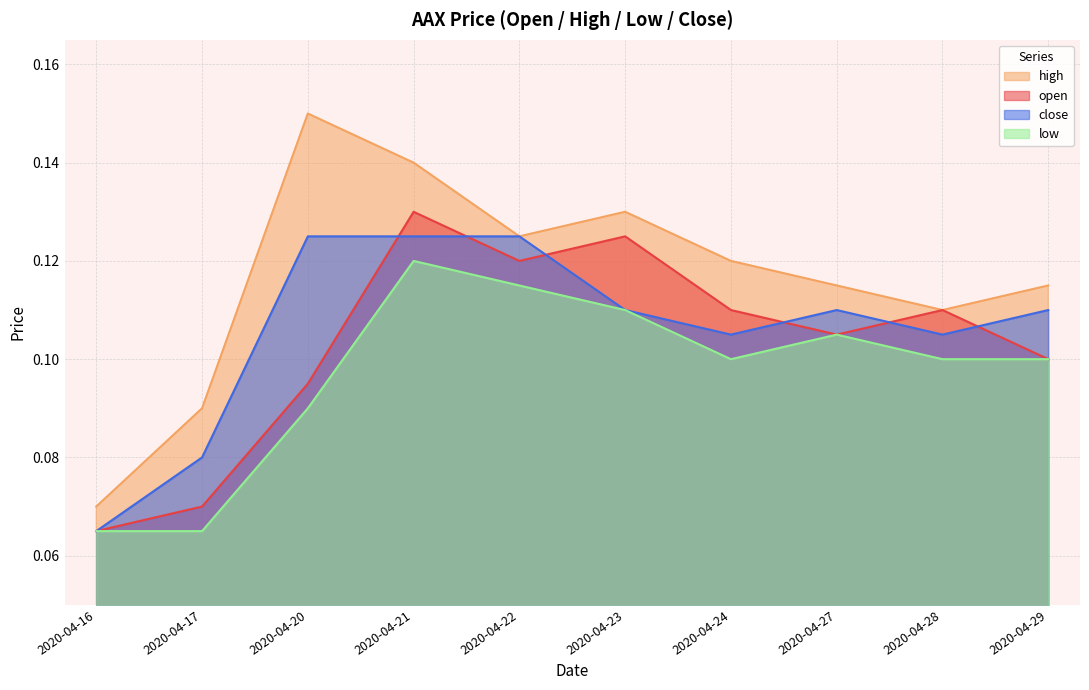

Which series has the largest total across all categories?

high